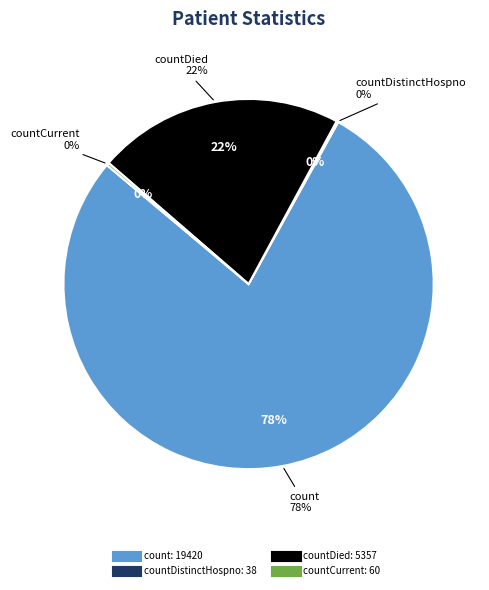

Which has a higher value, countDied or count?

count